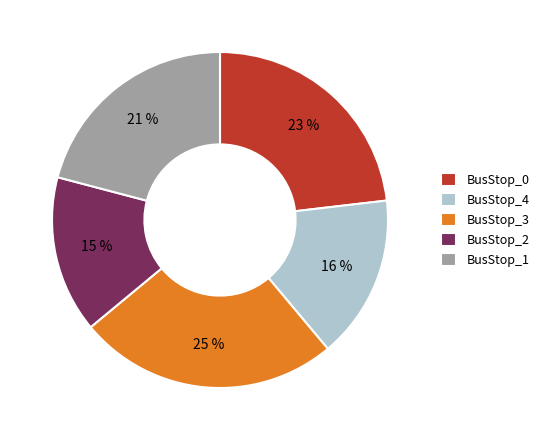

What is the largest slice in the pie chart?

BusStop_3